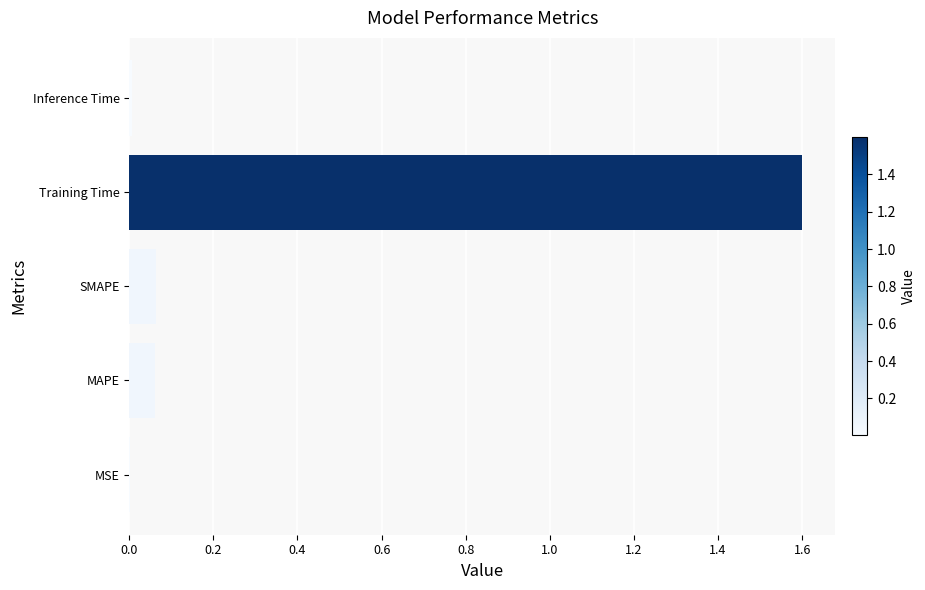

What is the greatest value displayed?

1.6